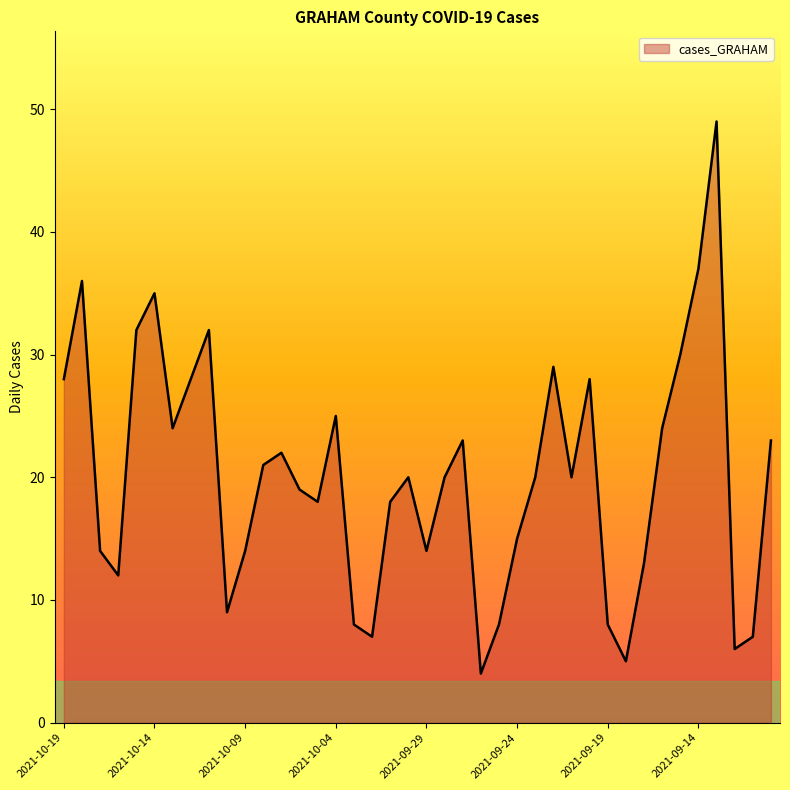

Reading left to right, transcribe all the data shown in this chart.

28	36	14	12	32	35	24	28	32	9	14	21	22	19	18	25	8	7	18	20	14	20	23	4	8	15	20	29	20	28	8	5	13	24	30	37	49	6	7	23